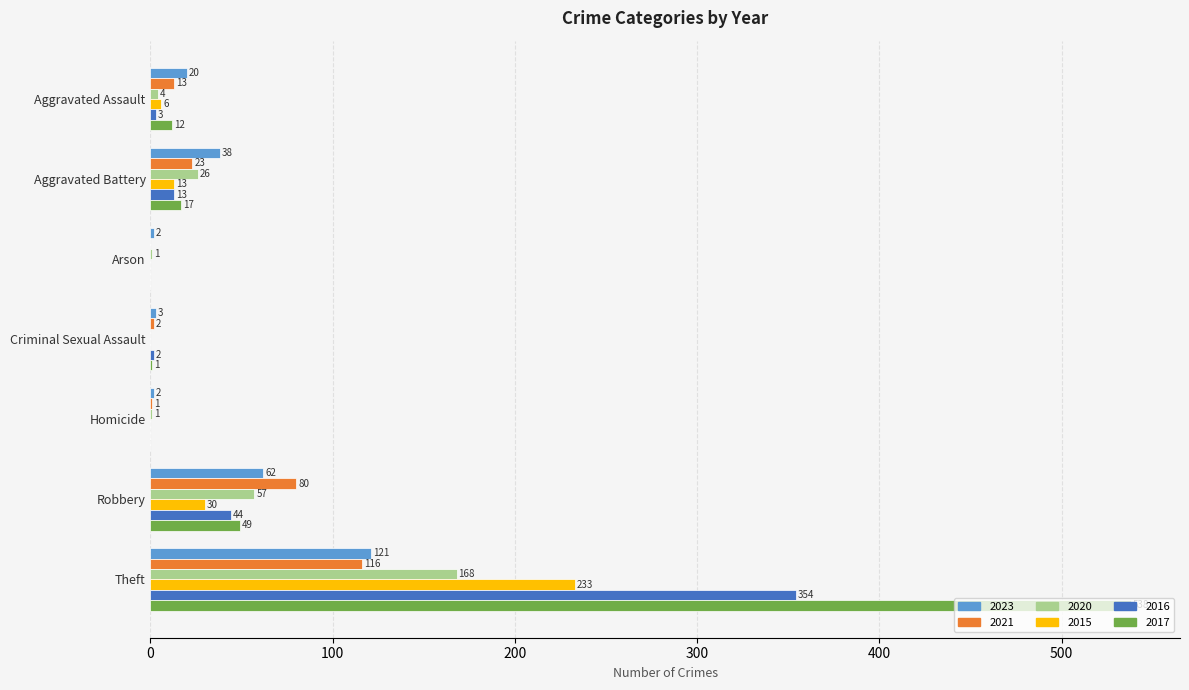

What is the sum of all 2017 values?

617